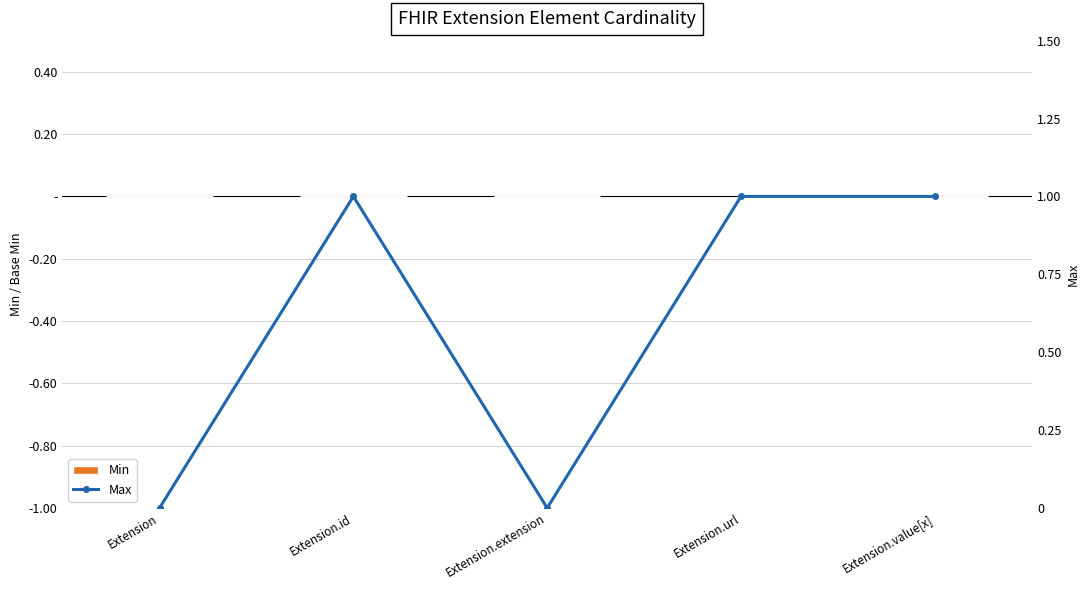

Read the Max value at Extension.id.

1